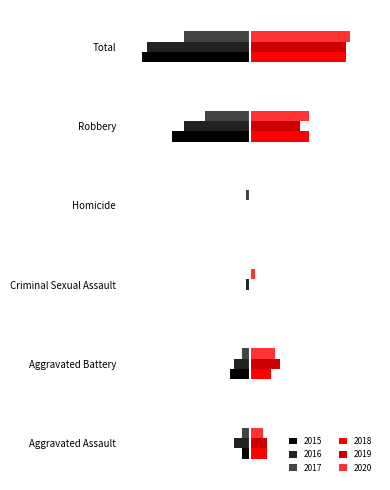

What is the sum of the 2016 values at Robbery and Total?

-41